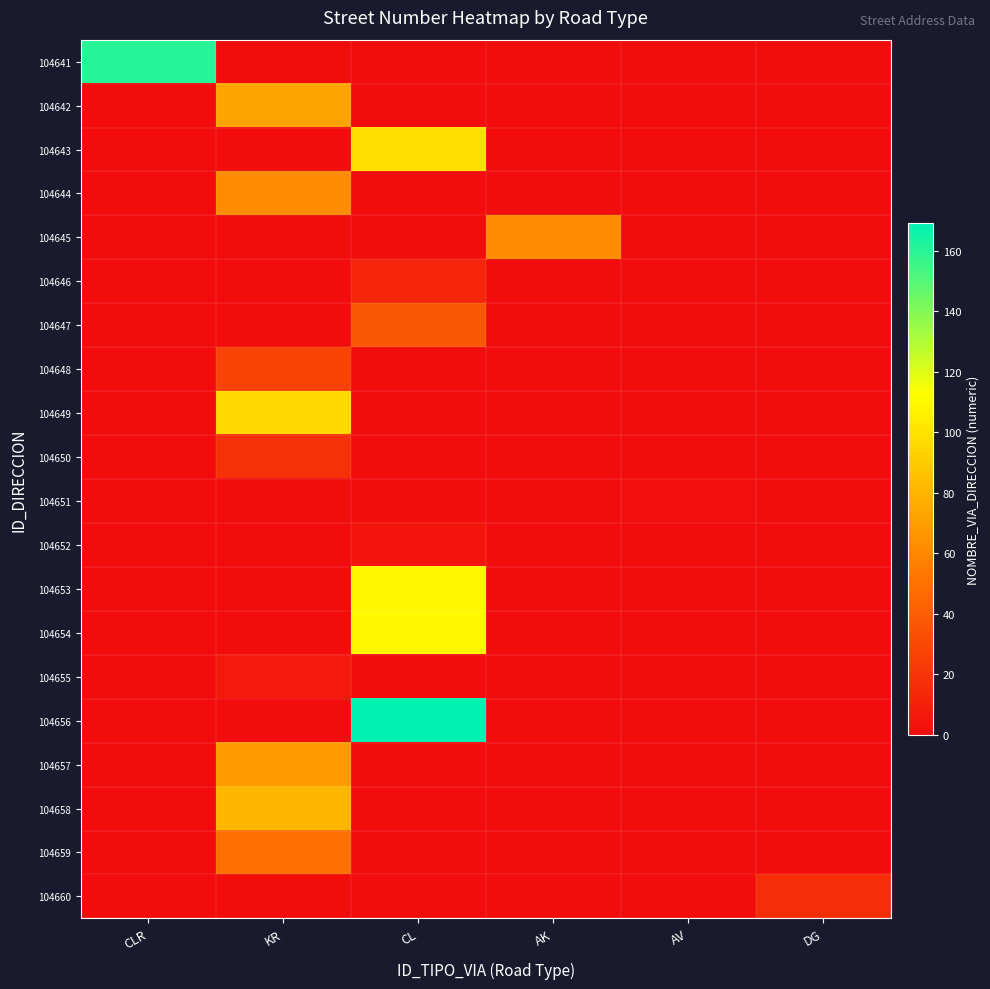

List the series in order of their peak value, lowest first.

104651, 104652, 104655, 104646, 104660, 104650, 104648, 104647, 104659, 104644, 104645, 104657, 104642, 104658, 104649, 104643, 104653, 104654, 104641, 104656